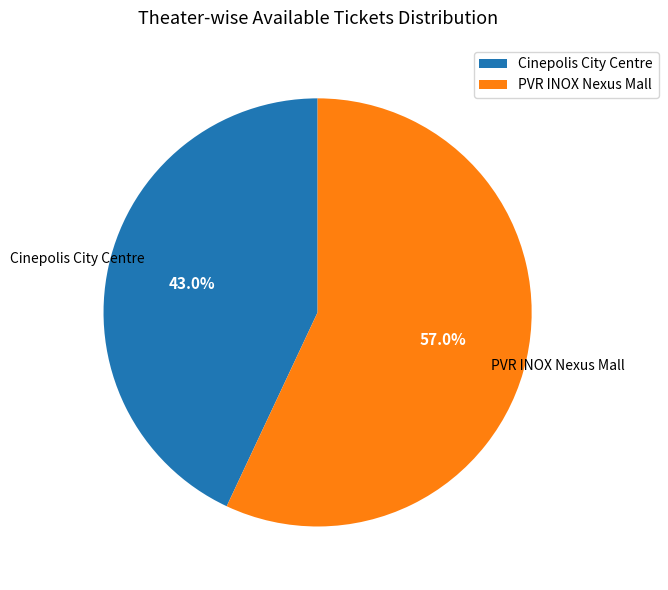

Between Cinepolis City Centre and PVR INOX Nexus Mall, which is larger?

PVR INOX Nexus Mall